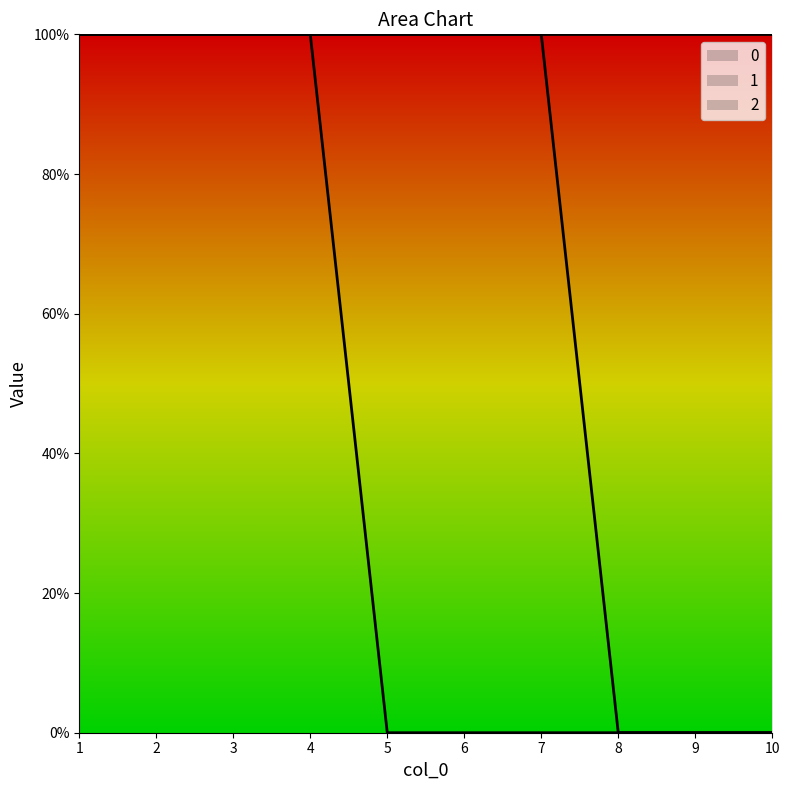

What is the sum of all 2 values?

7